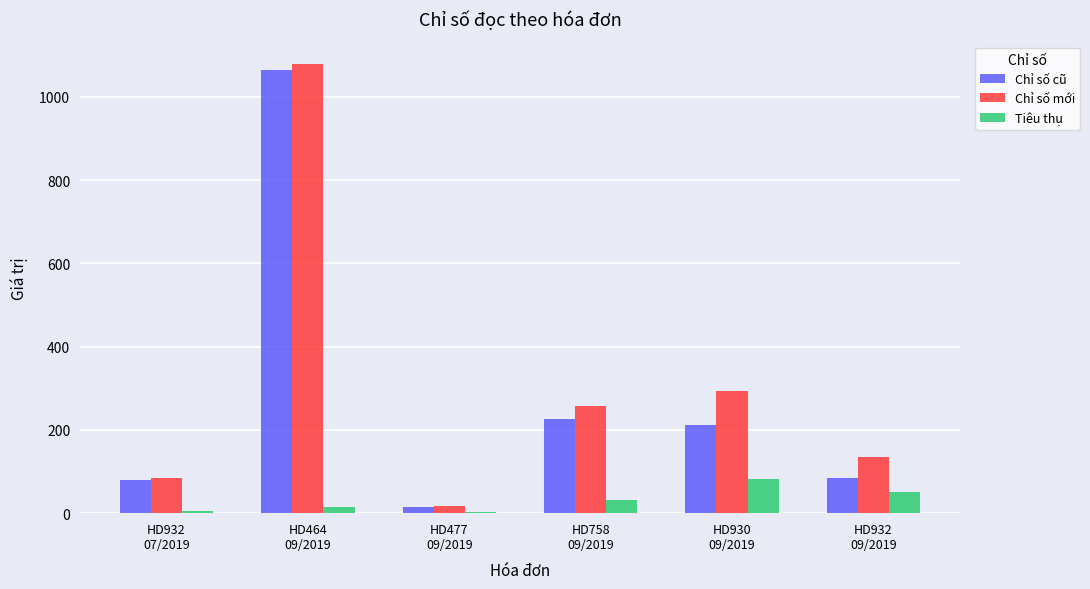

What is the total value across all series at HD477
09/2019?

36